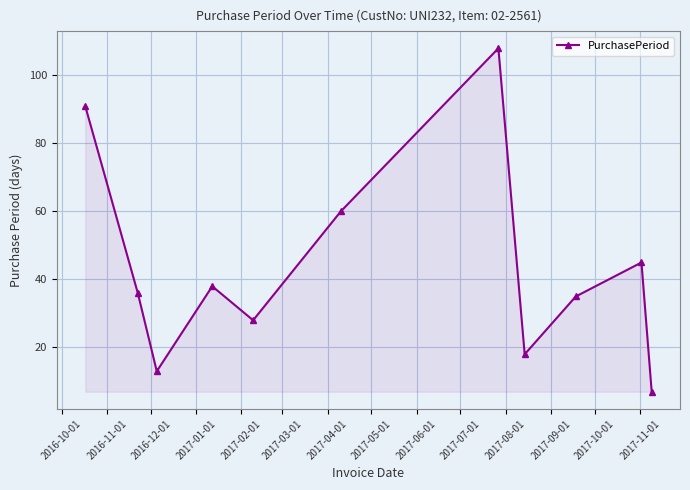

How many points are lower than both their immediate neighbors (excluding endpoints)?

3